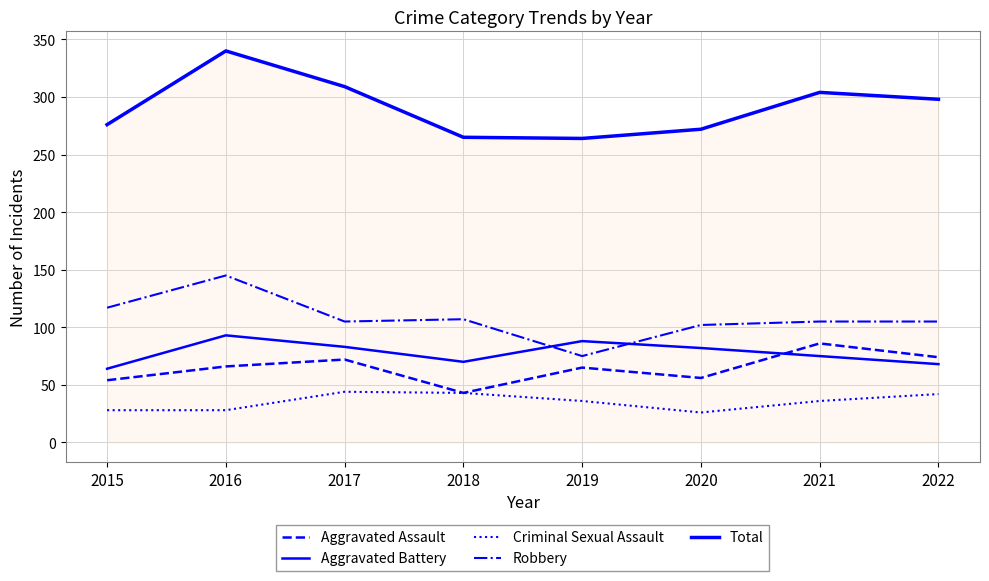

Does the chart display data point markers on the line(s)?

No